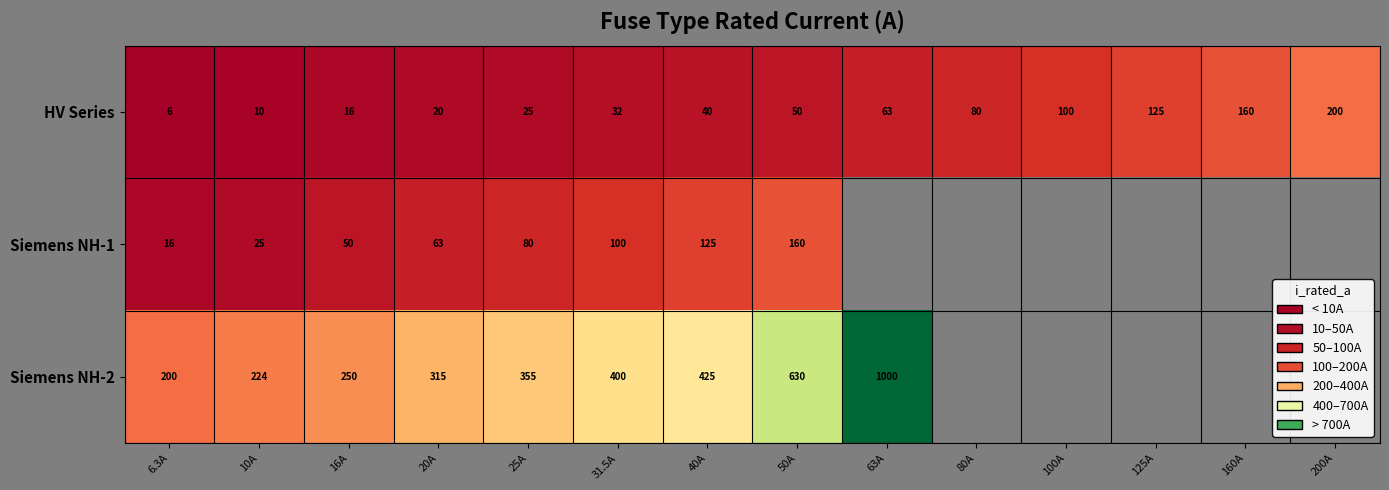

Rank the series at 6.3A from lowest to highest value.

HV Series, Siemens NH-1, Siemens NH-2